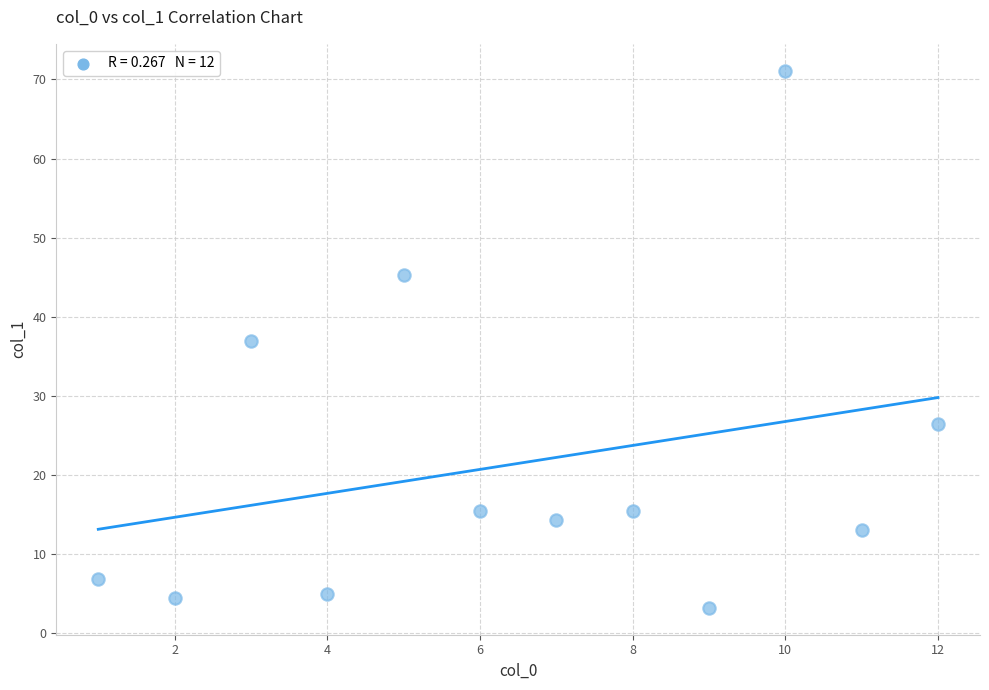

What is the range of Y values (max minus min)?

67.9